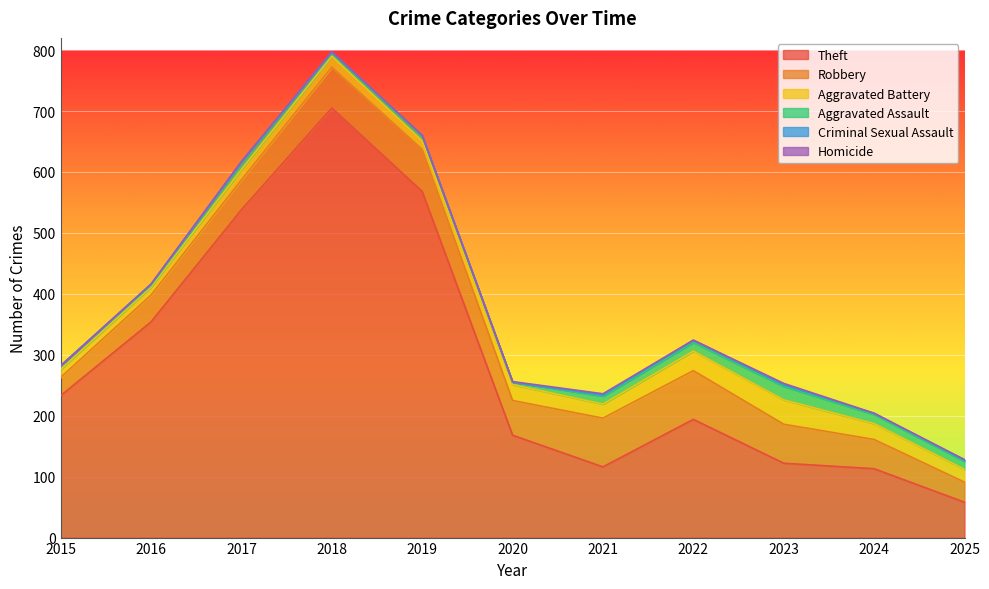

What is the value of the Homicide point at the 6th from the left?

1